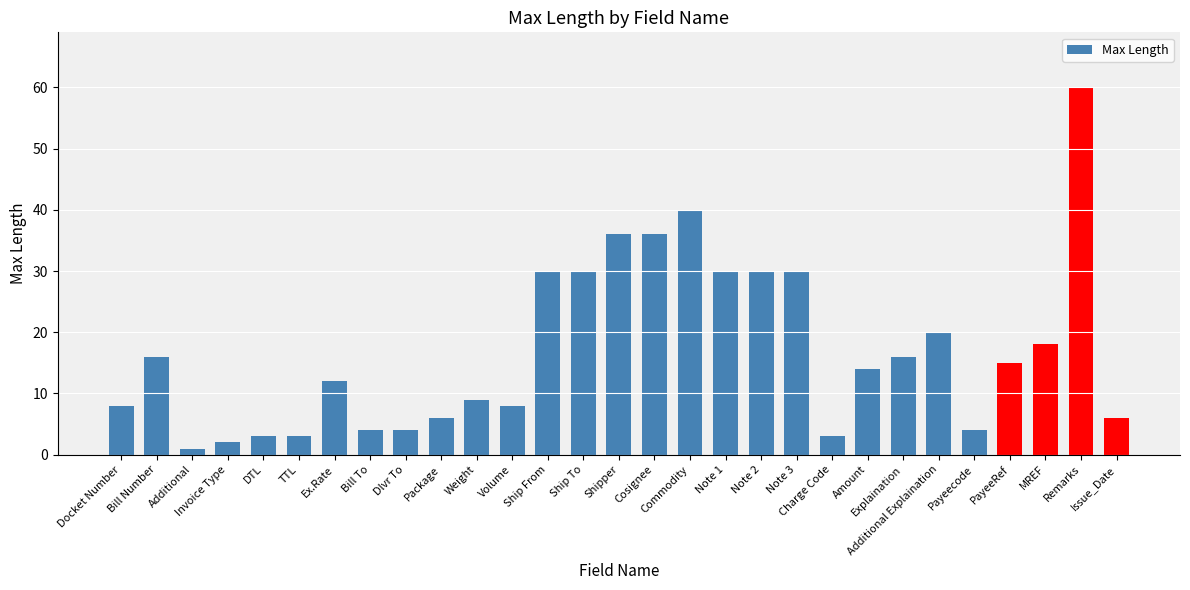

How many distinct data groups are displayed?

1